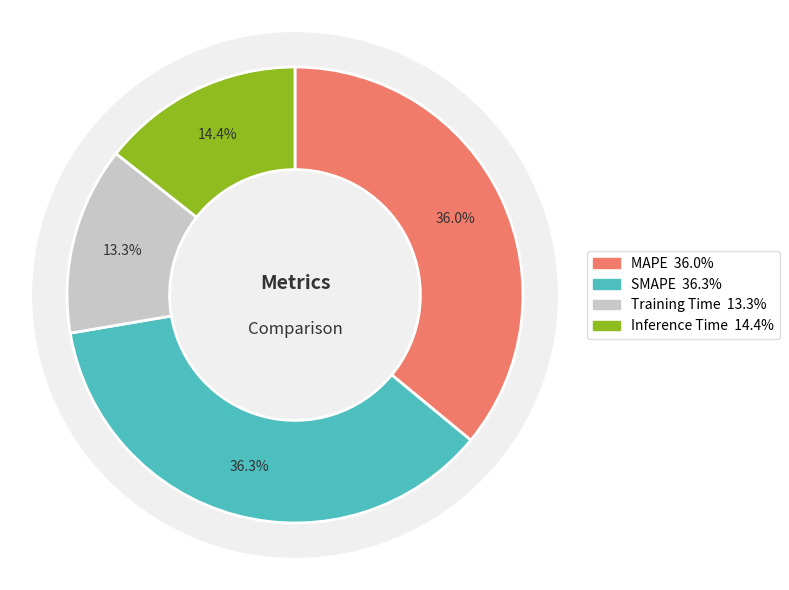

Count the number of slices in the pie.

4